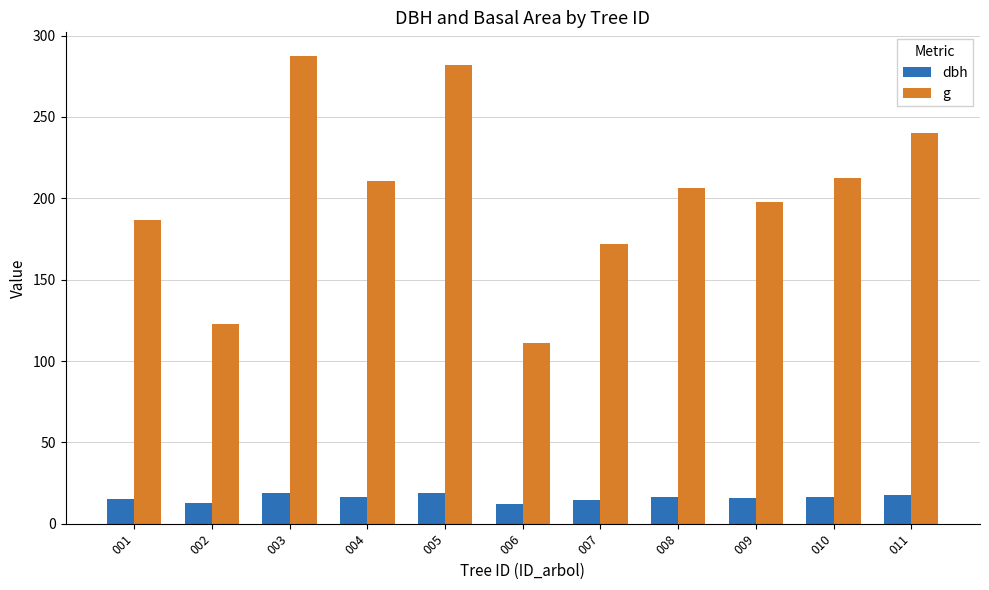

Is the value of dbh at 008 greater than the value of g at 011?

No